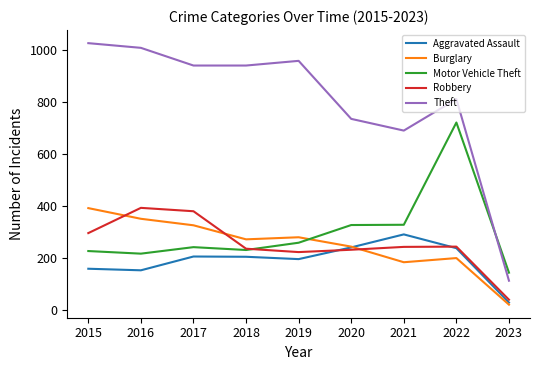

What is the difference between the second highest and second lowest values in the Motor Vehicle Theft series?

111